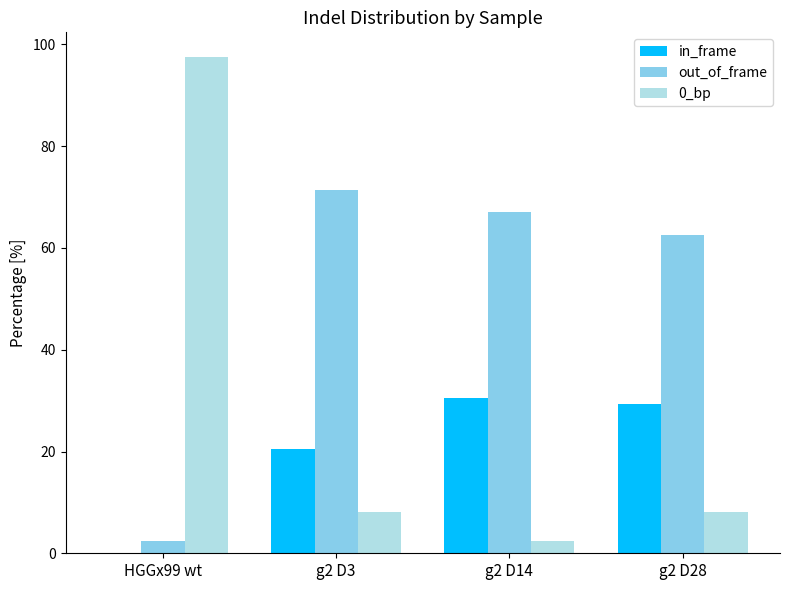

At which label is in_frame closest to 15?

g2 D3